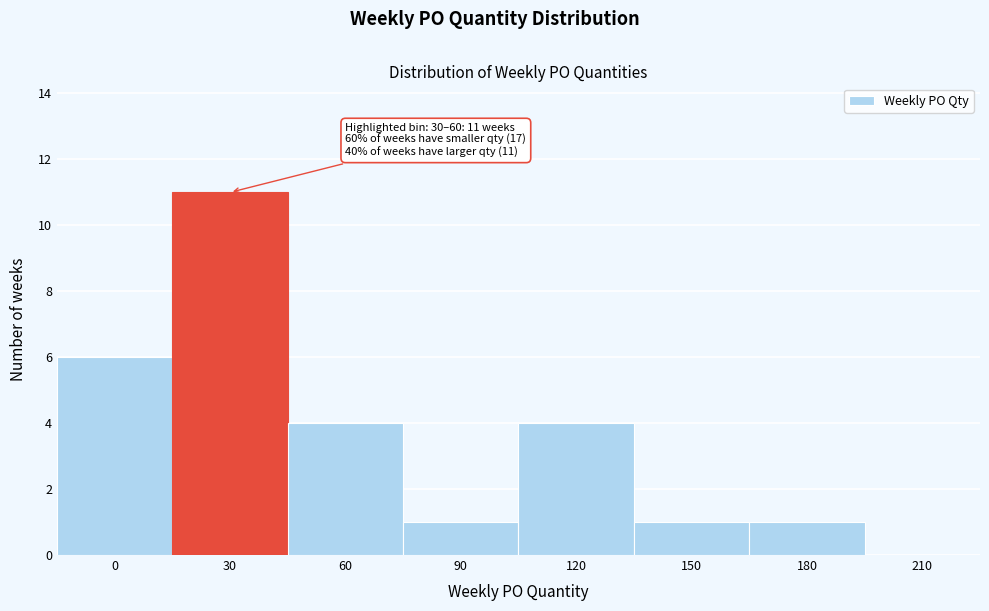

Reading right to left, extract all data points from this chart.

210=0	180=1	150=1	120=4	90=1	60=4	30=11	0=6